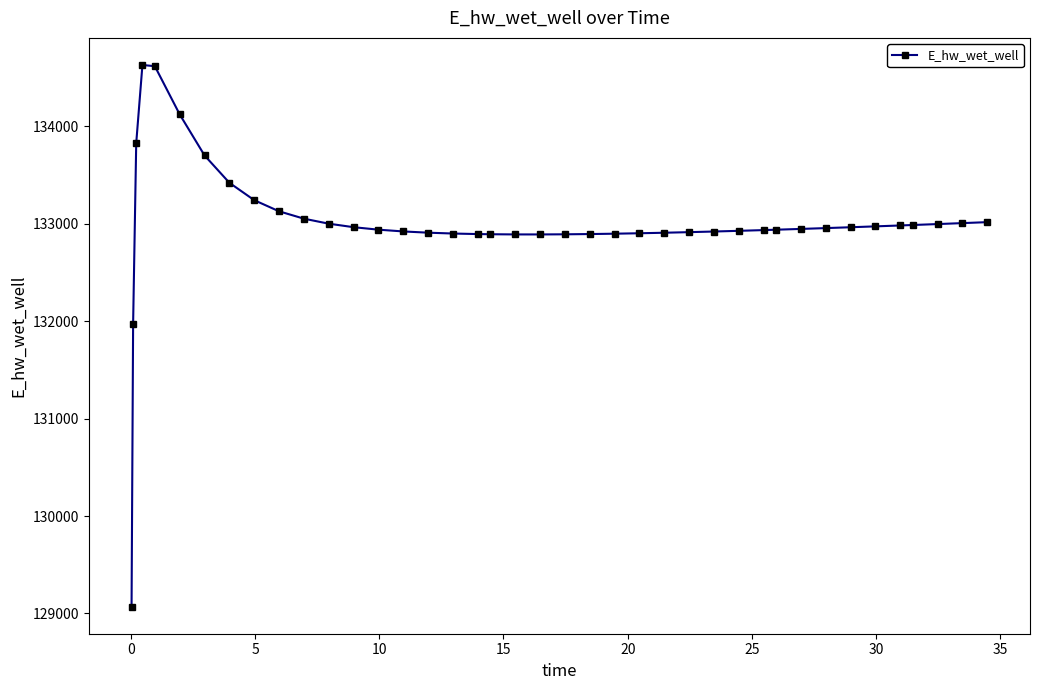

What is the difference between the second highest and minimum values?

5545.0